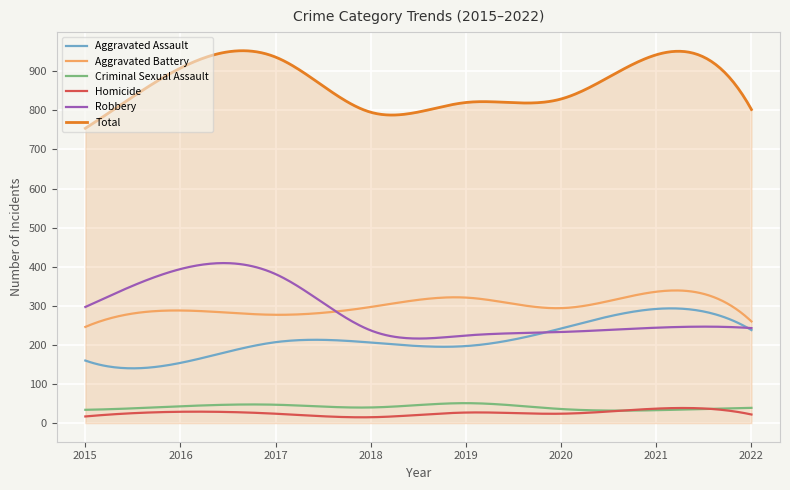

True or false: Aggravated Battery and Homicide cross at least once.

False